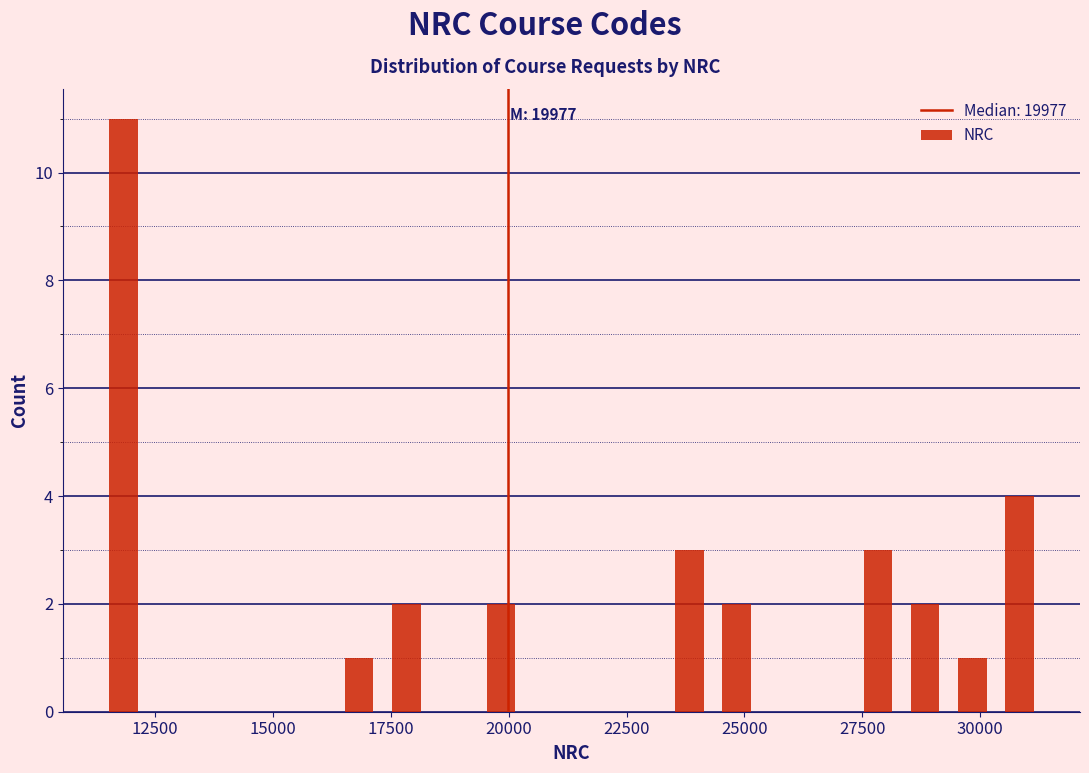

Read against the x-axis, roughly where is the centre of the tallest bar?

12000